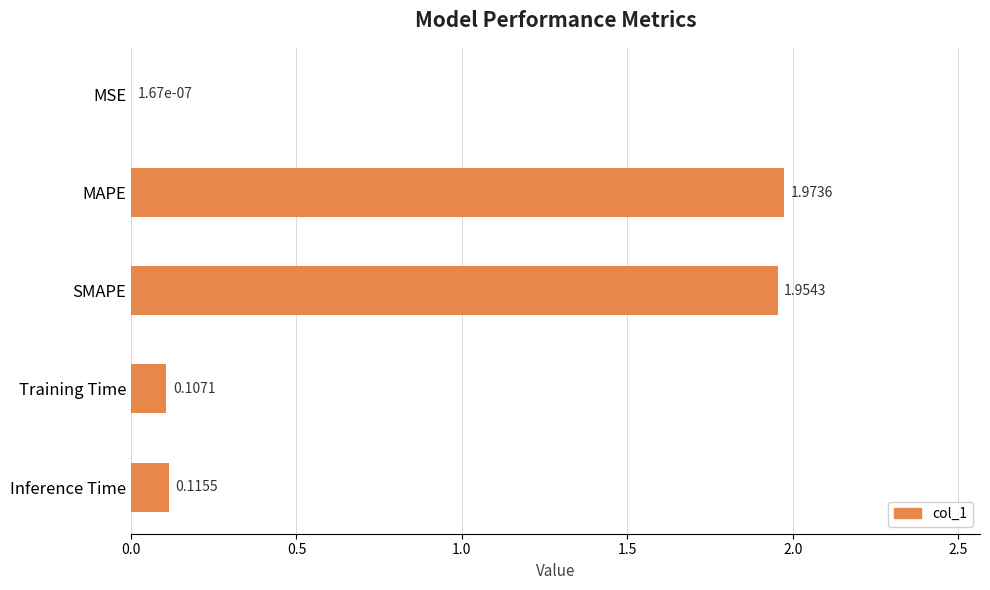

How many distinct data groups are displayed?

1